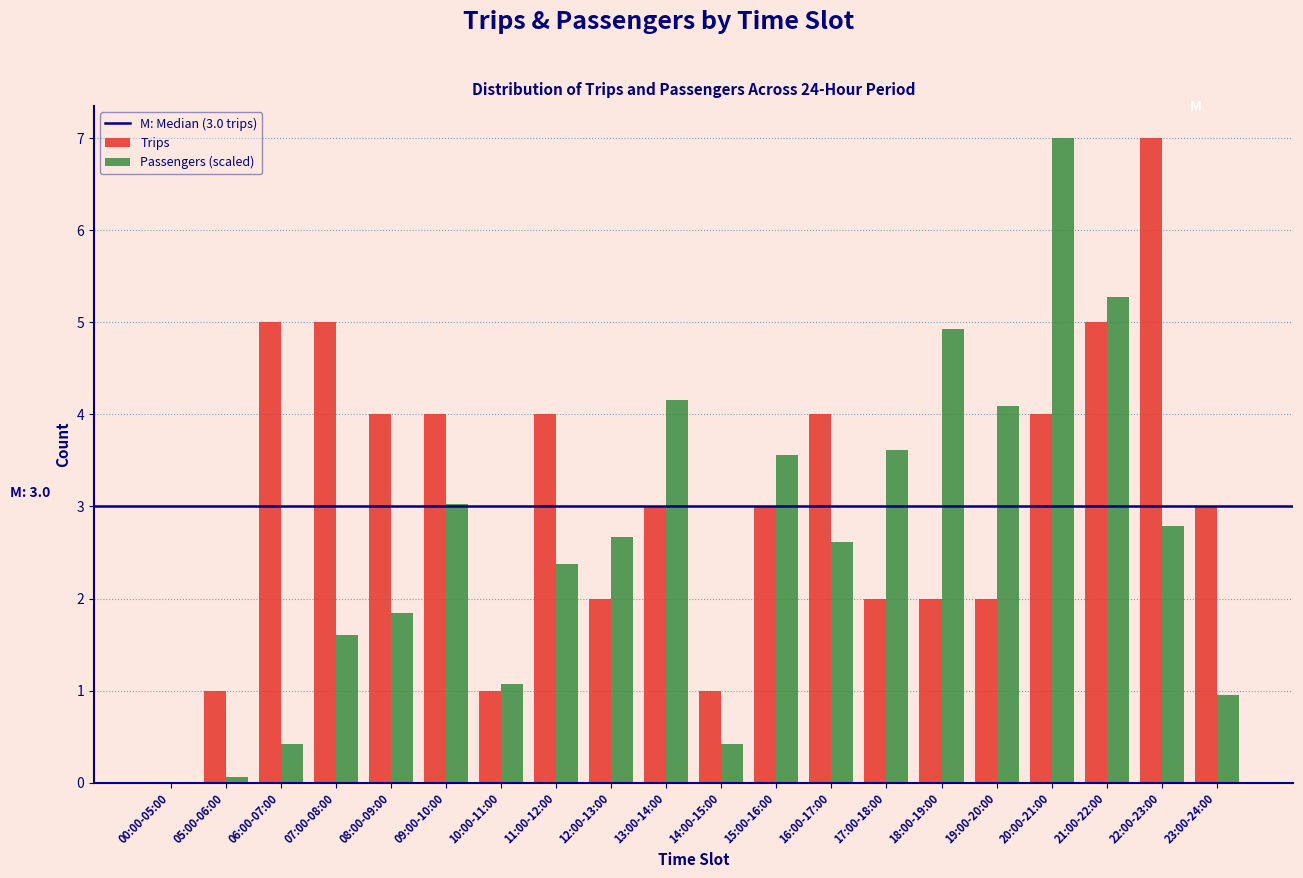

The value of Trips at 09:00-10:00 is 6.2. True or false?

False